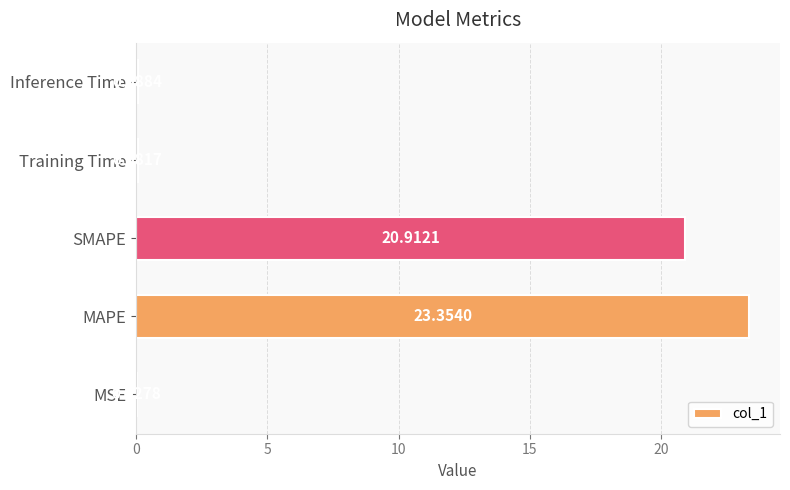

Are the bars horizontal?

Yes